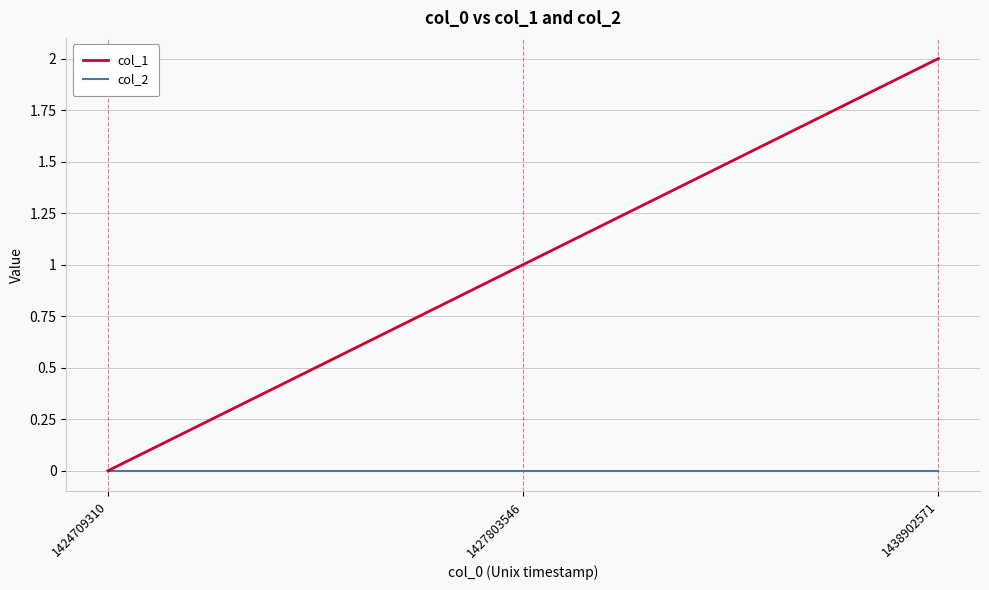

What are all the series names shown in the legend?

col_1, col_2